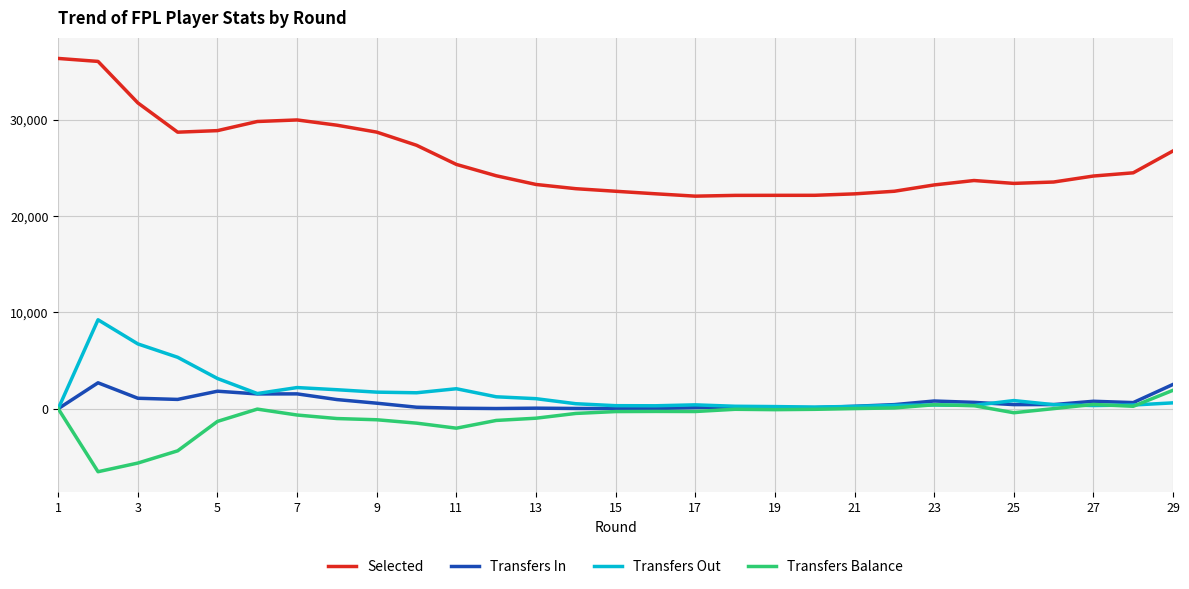

Which series has the largest total across all categories?

Selected